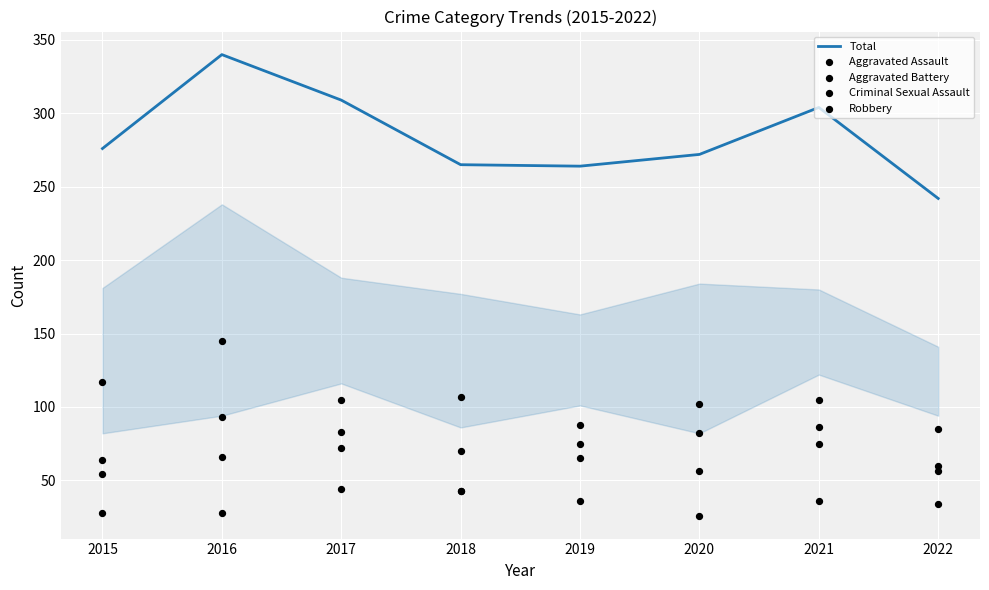

What is the total value across all series at 2021?

606